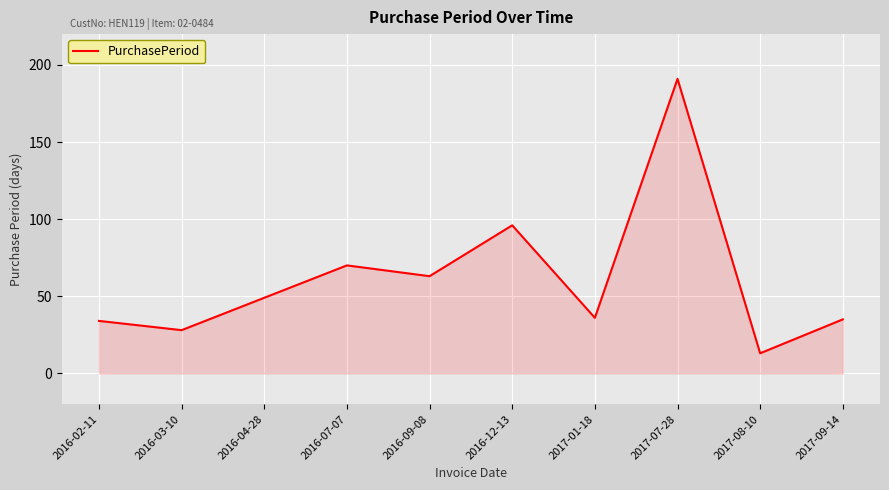

What position from the left is 2017-09-14?

10